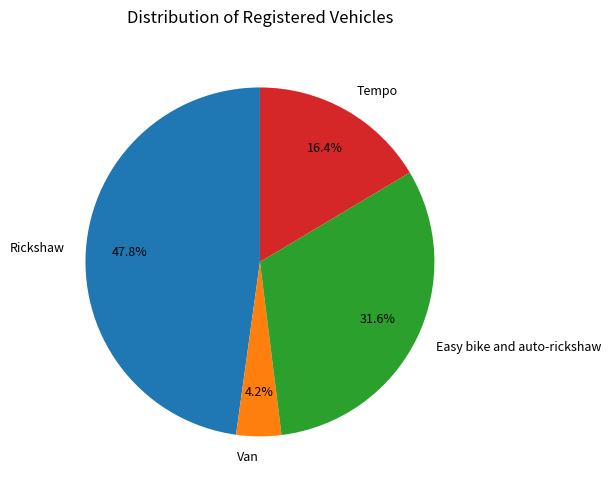

Which slice is the smallest?

Van